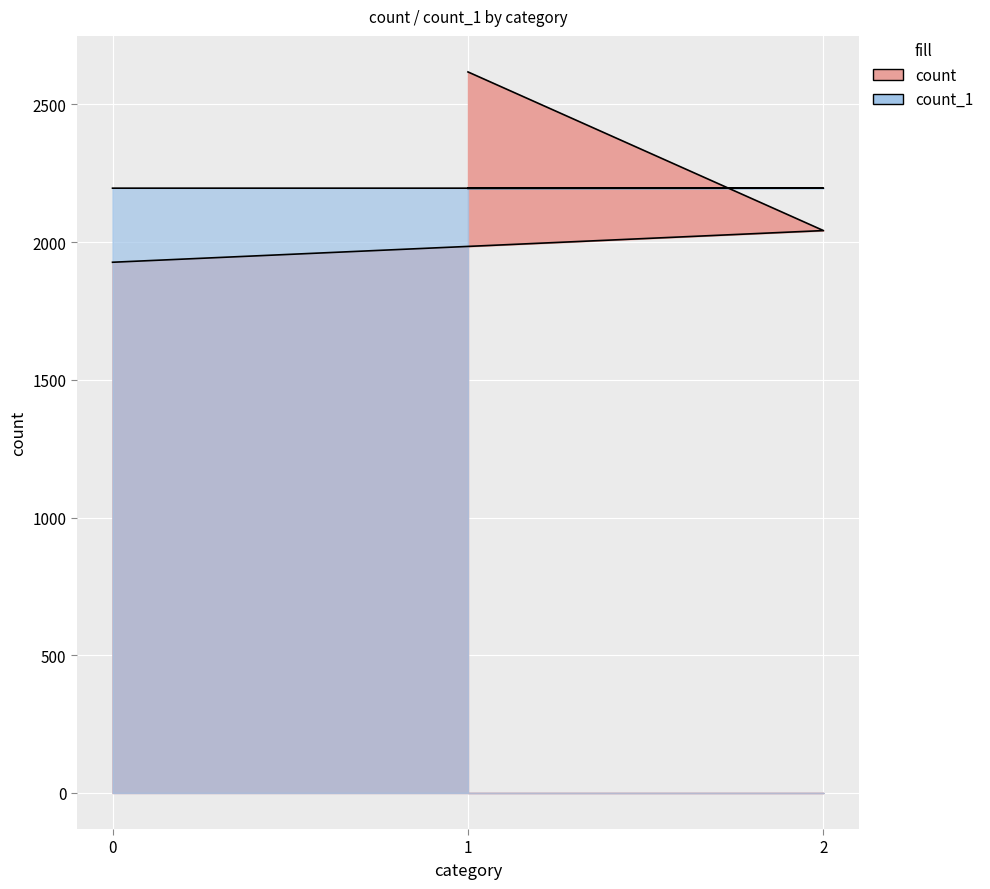

Is the value of count at 0 greater than the value of count_1 at 0?

No